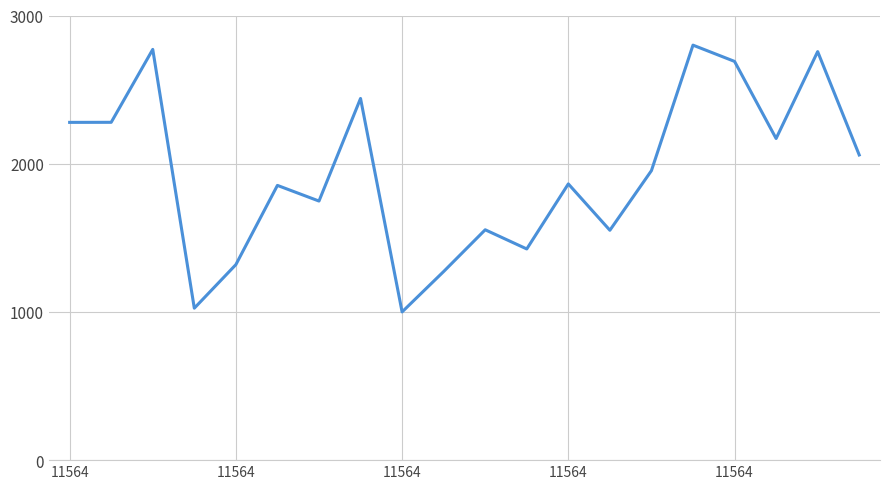

How many lines are shown in the chart?

1